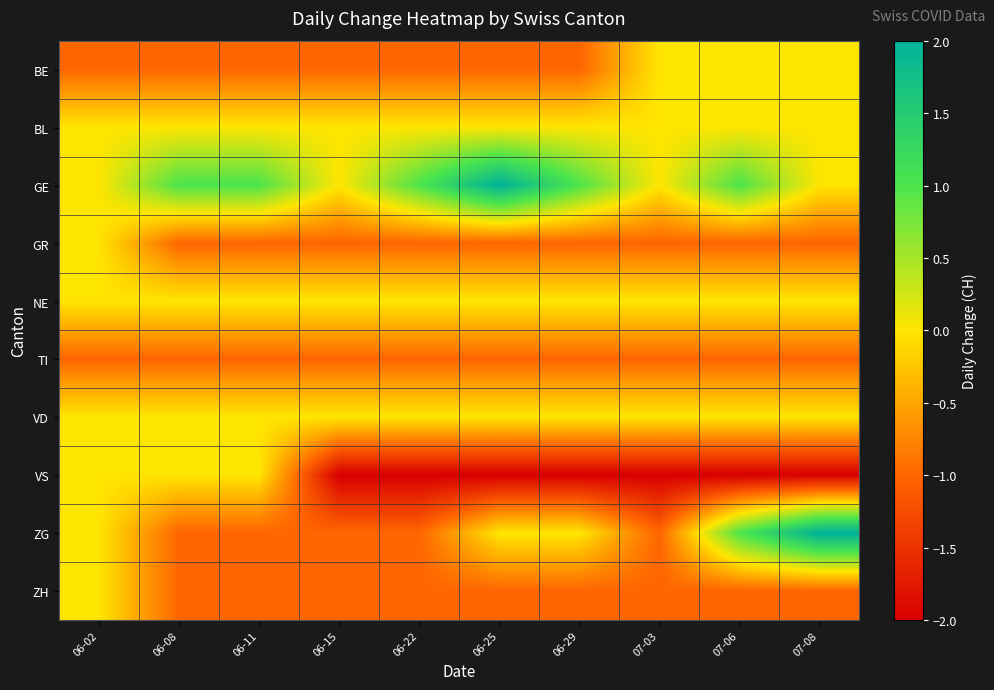

Rank the series by their maximum value, from lowest to highest.

TI, BE, BL, GR, NE, VD, VS, ZH, GE, ZG